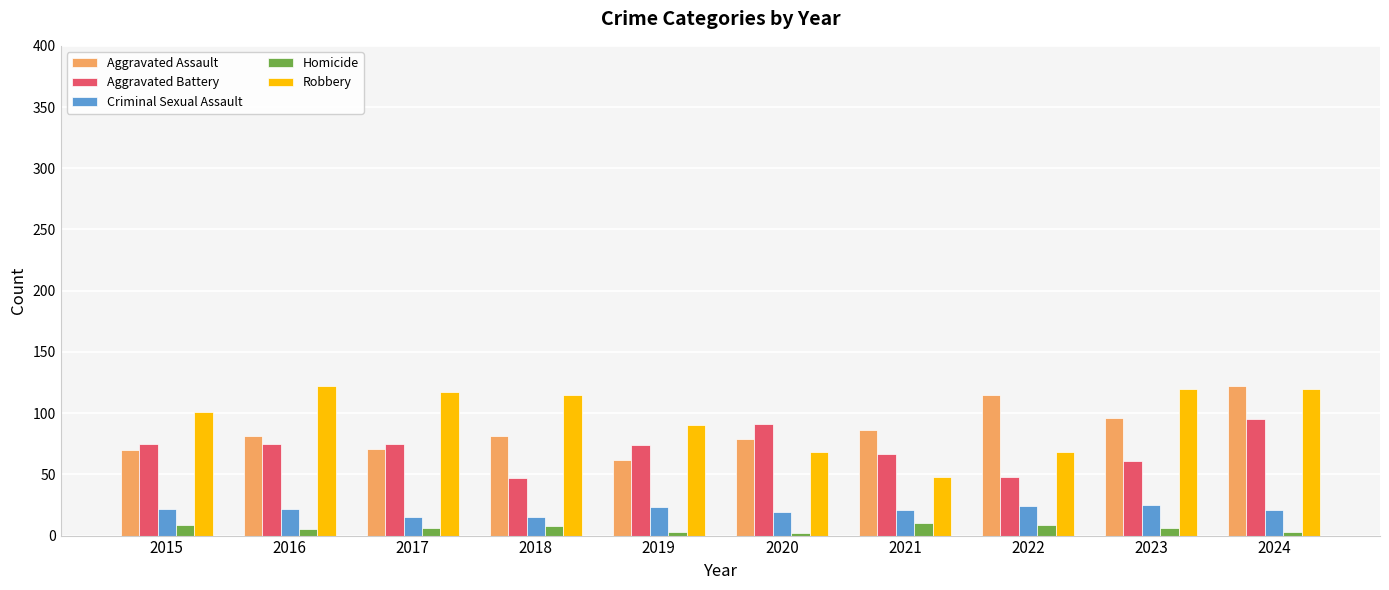

Between 2021 and 2023, which series saw the biggest shift?

Robbery